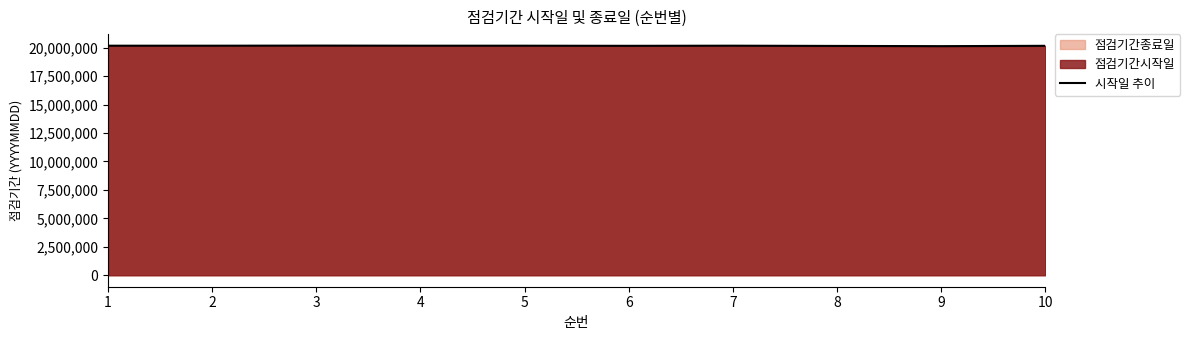

Rank the categories by value from lowest to highest.

9, 8, 6, 10, 2, 5, 1, 4, 7, 3